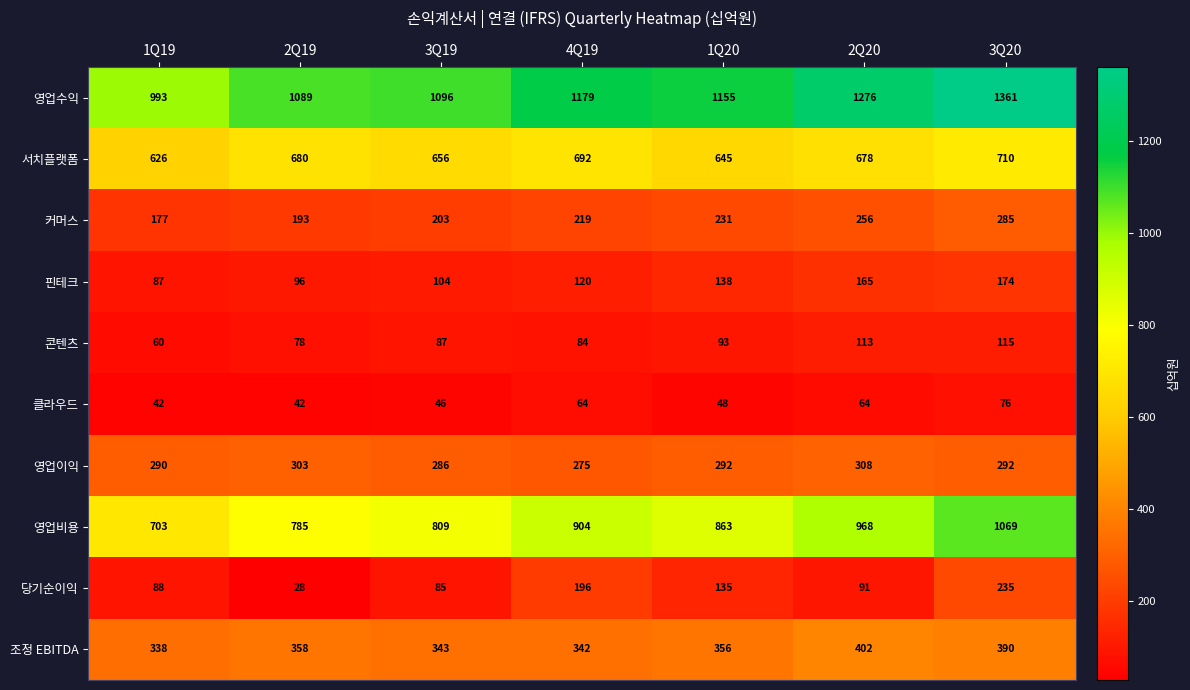

At 3Q20, list the series in order from smallest to largest.

클라우드, 콘텐츠, 핀테크, 당기순이익, 커머스, 영업이익, 조정 EBITDA, 서치플랫폼, 영업비용, 영업수익